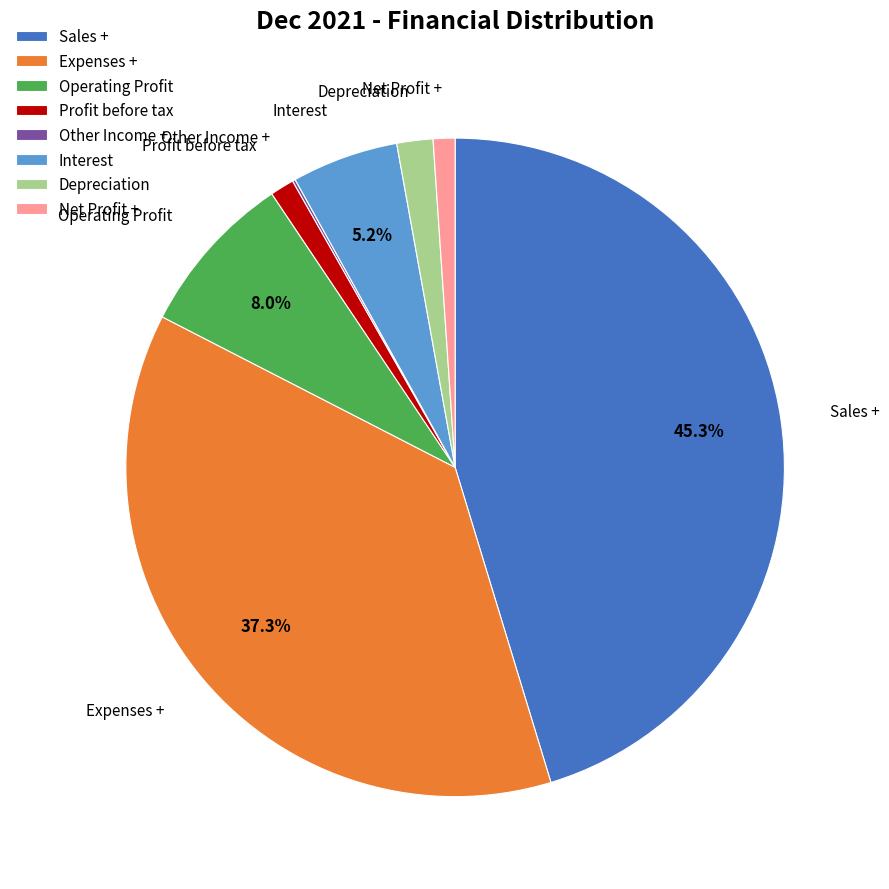

Approximately how many times larger is the value at Net Profit + compared to Depreciation?

0.6